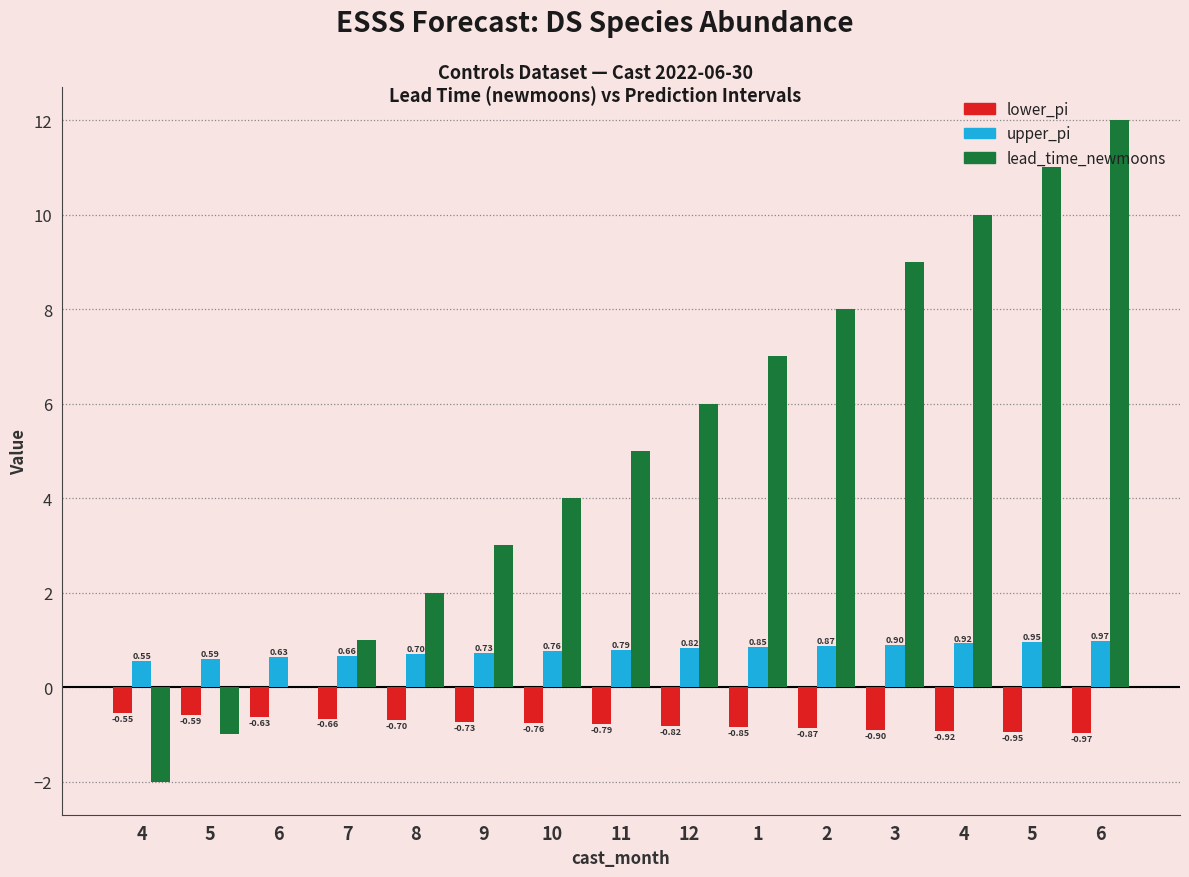

What is the average value of the lower_pi series?

-0.8